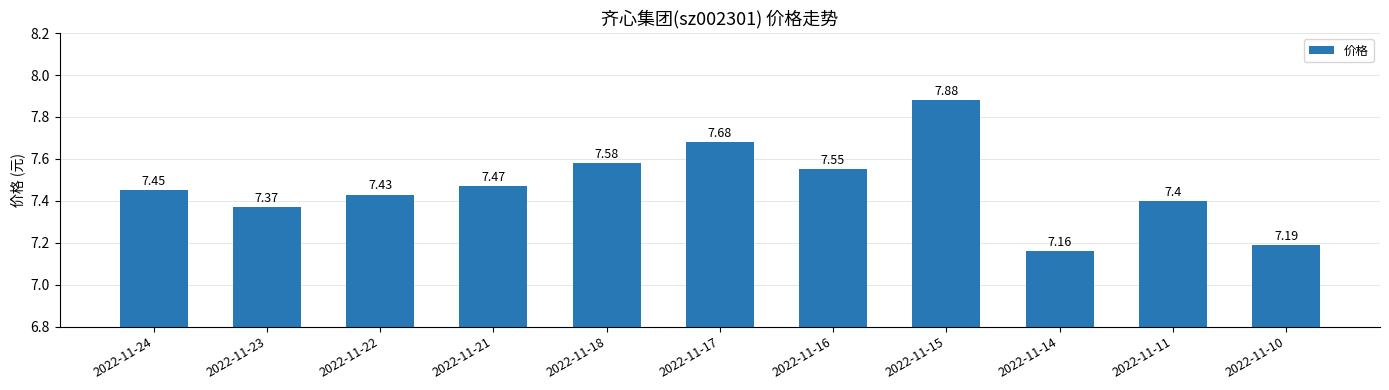

Are the bars horizontal?

No